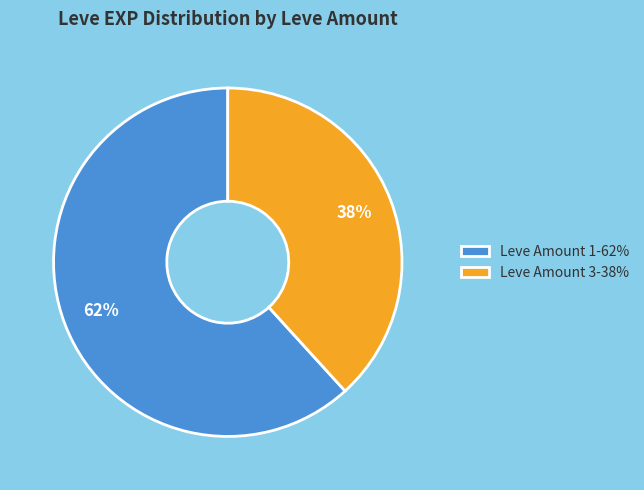

To the nearest percent, what percentage of the pie is Leve Amount 1-62%?

62%